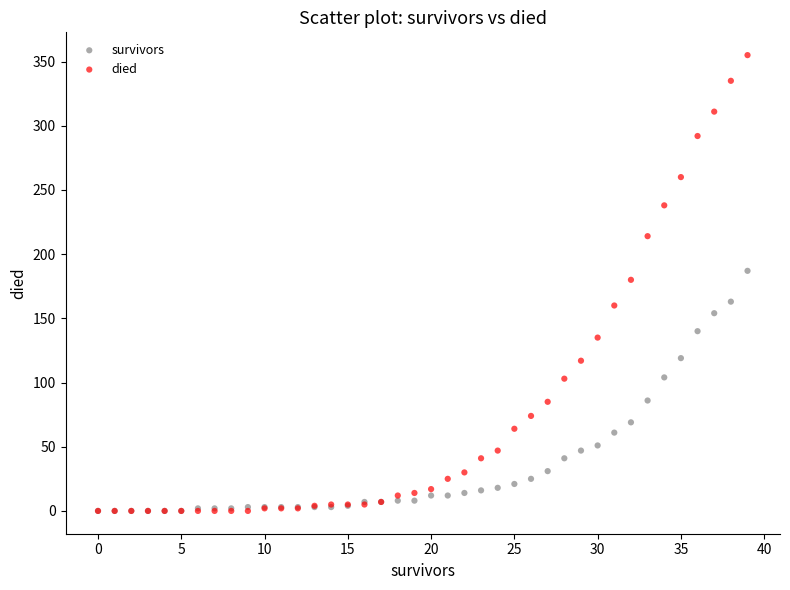

Which series contains the highest Y value?

died